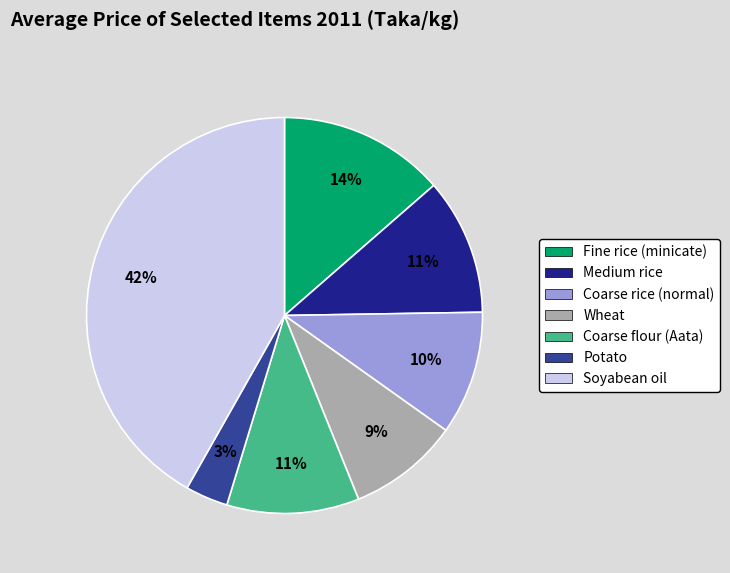

Which slice is the smallest?

Potato